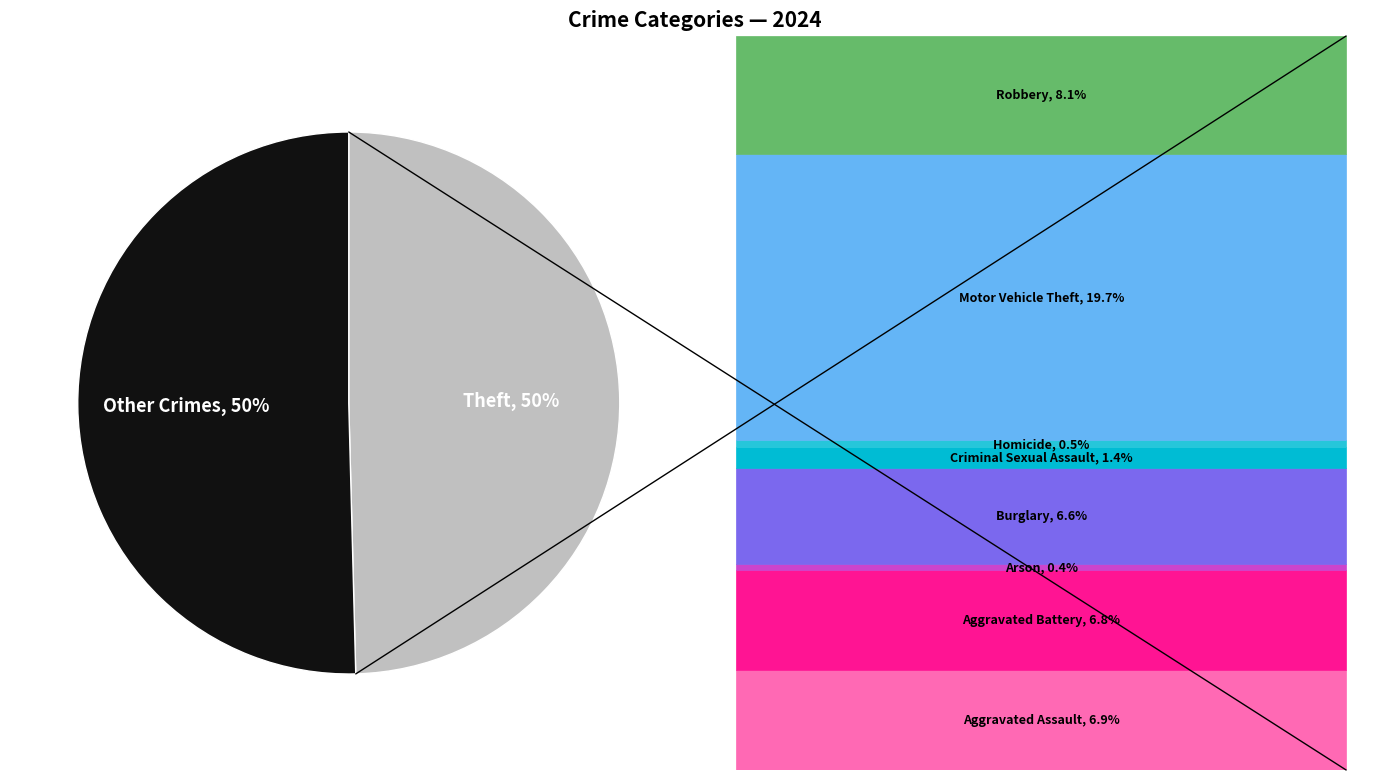

To the nearest percent, what is the average slice percentage?

50%